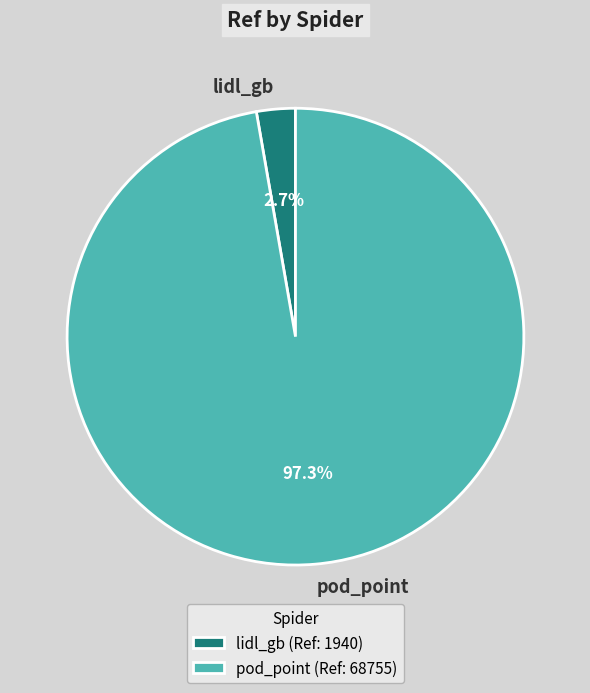

What percentage do pod_point and lidl_gb together represent?

100.0%